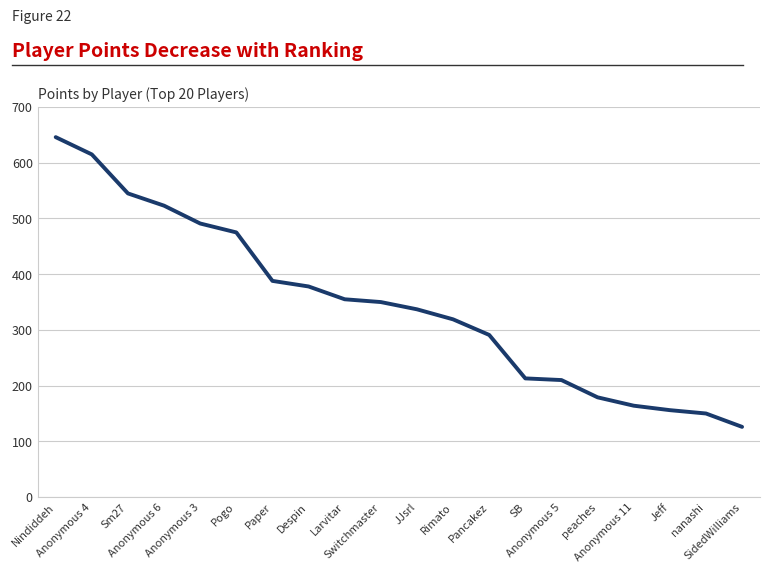

What is the sum of all values?

6911